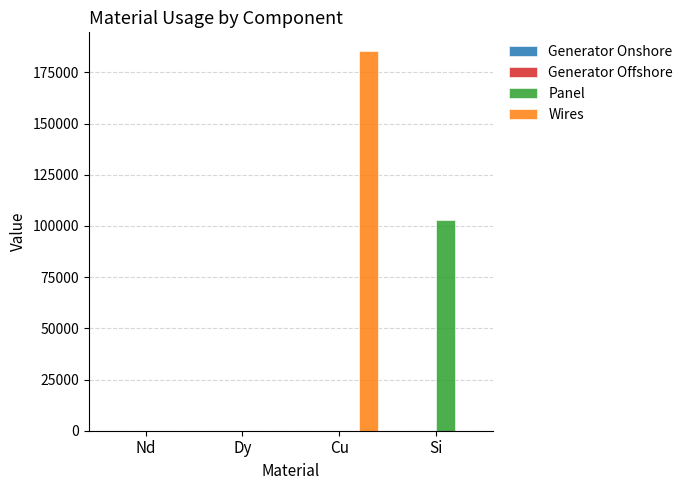

What is the highest value of the Panel series?

103021.5